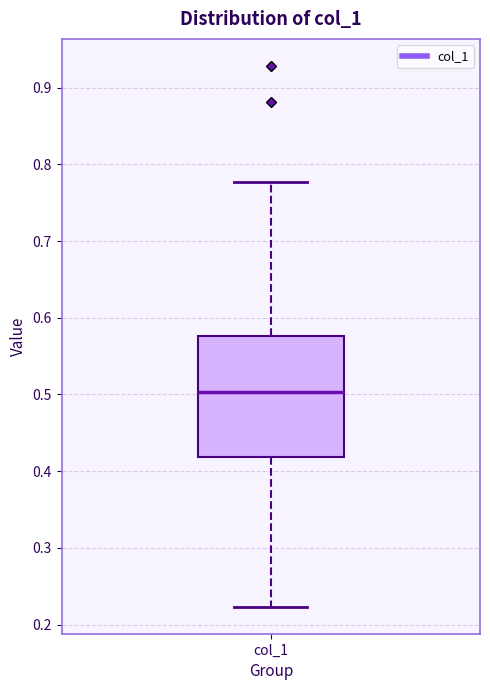

Transcribe this box plot: give where the median line is, the range the box spans, and where the two whiskers end, as read against the y-axis. The values are not printed on the chart, so give them approximately, as read against the axis.

median 0.50, box 0.42 to 0.58, whiskers 0.22 to 0.78